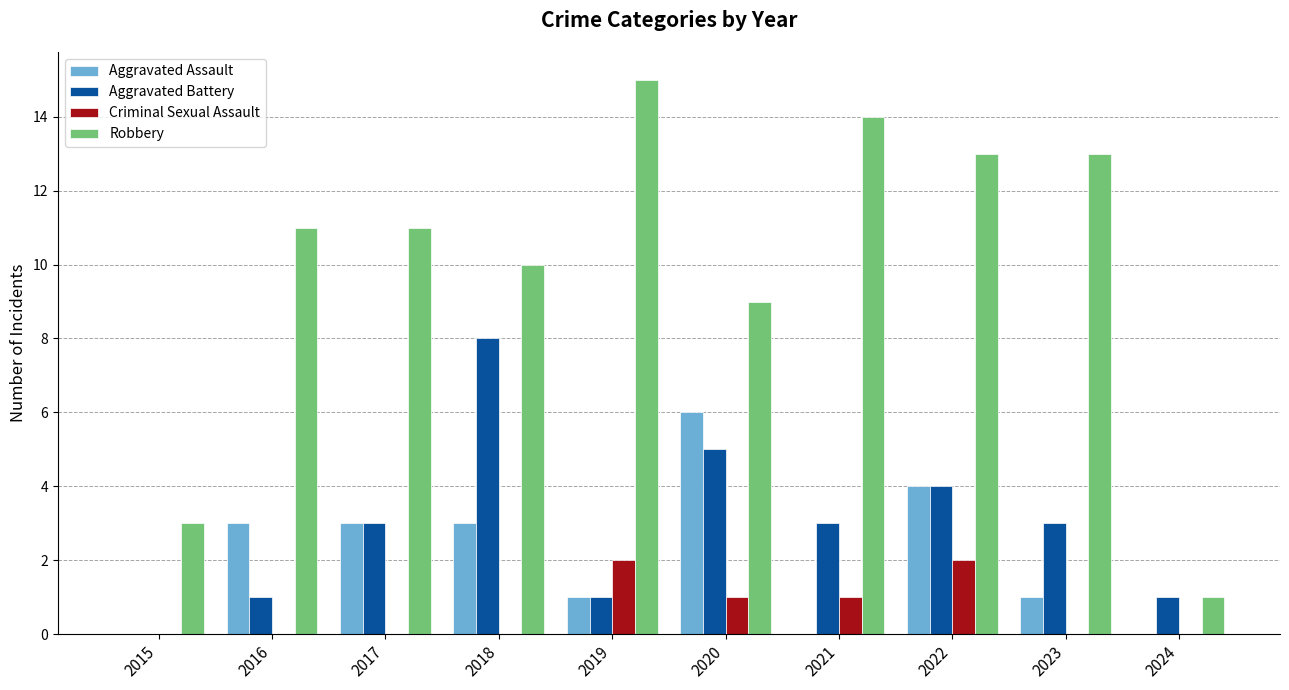

What is the spread (max minus min) of values at 2017?

11